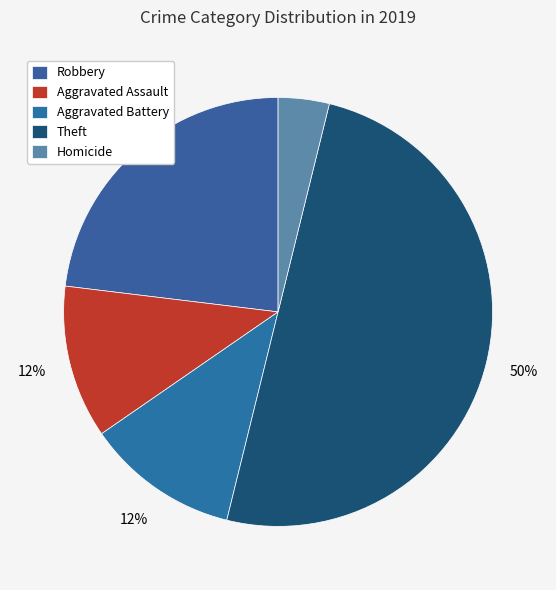

What is the ratio of the value at Aggravated Assault to the value at Robbery?

0.5